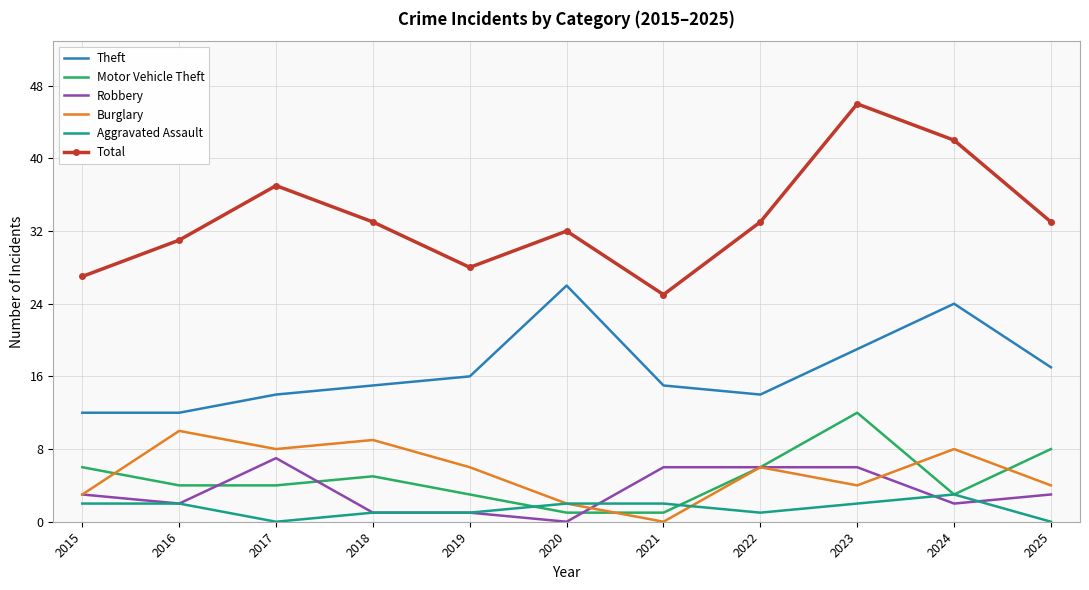

What is the total value across all series at 2023?

89